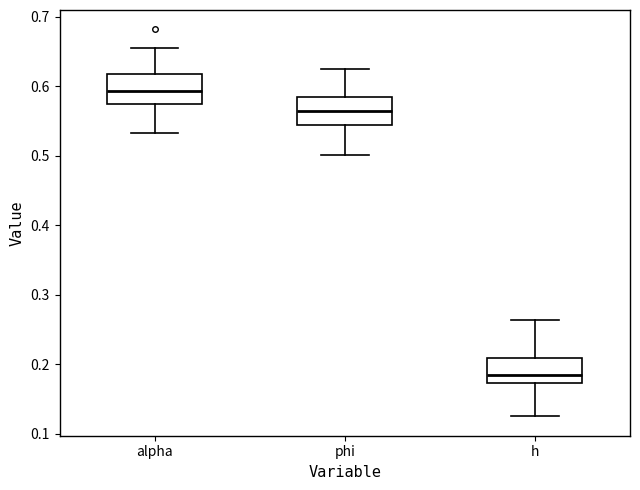

Which box has the highest median line?

alpha